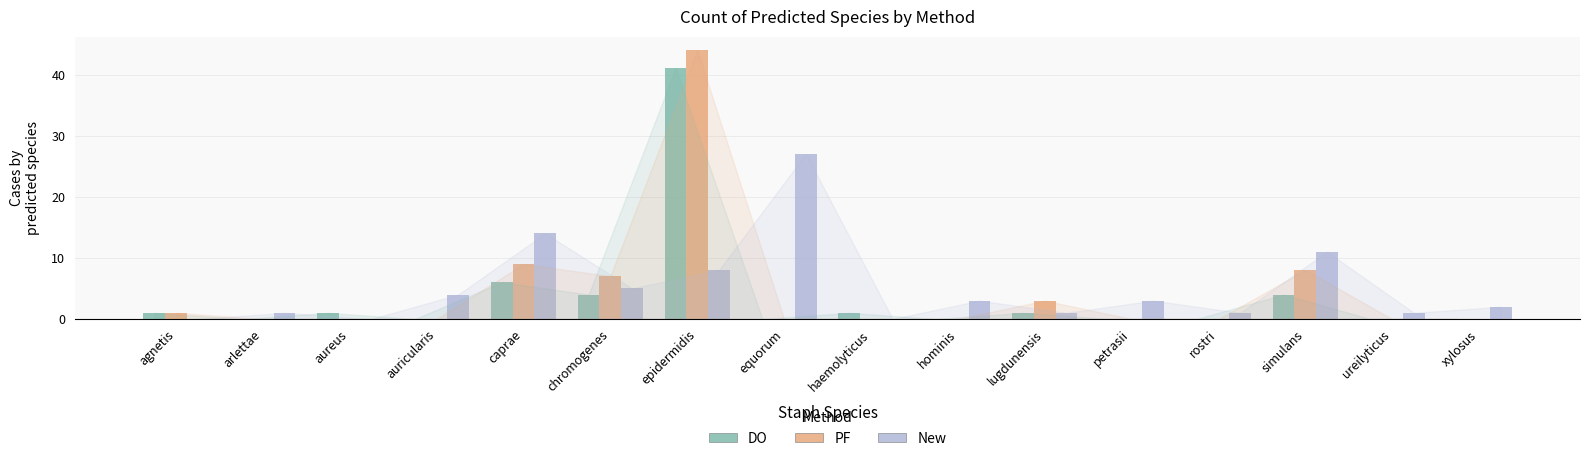

At which category is the sum across all series the highest?

epidermidis